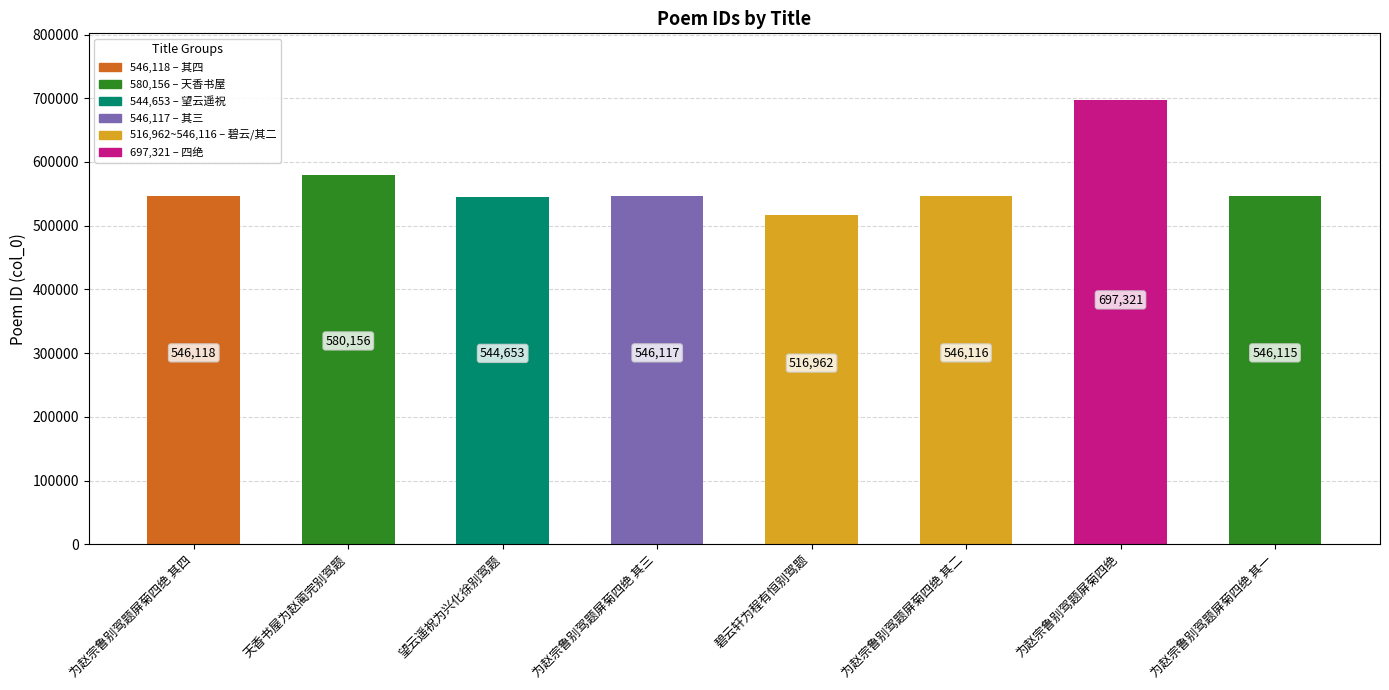

Reading left to right, what are all the values shown in this chart?

546118	580156	544653	546117	516962	546116	697321	546115